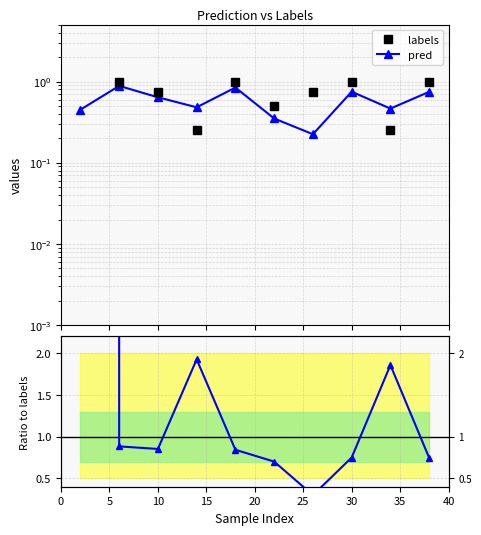

After their last crossing, which series has the higher values: labels or pred?

labels